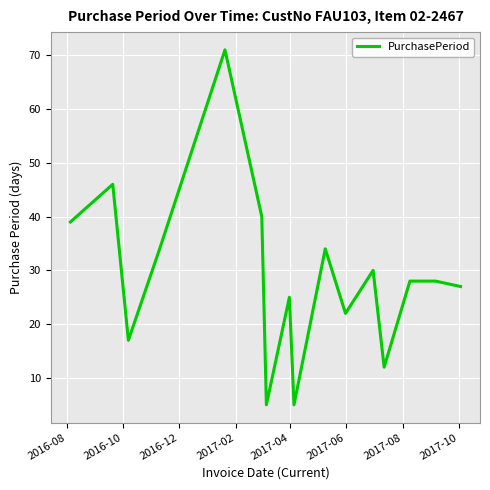

What is the difference between the maximum and minimum values?

66